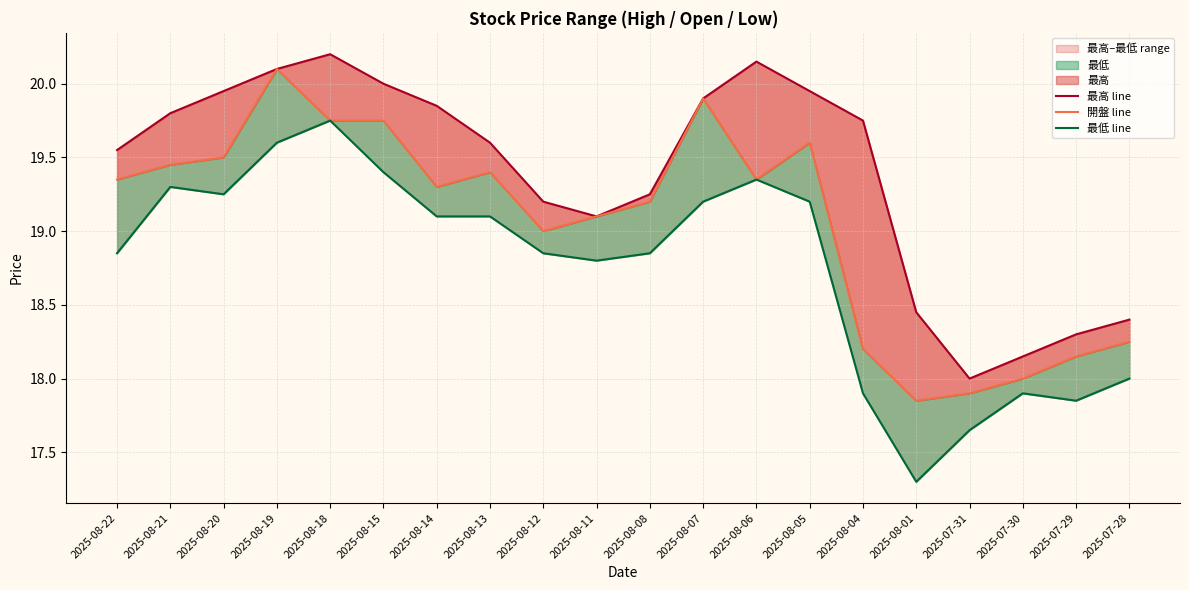

What is the value of the 最高 line point at the 4th from the left?

20.1